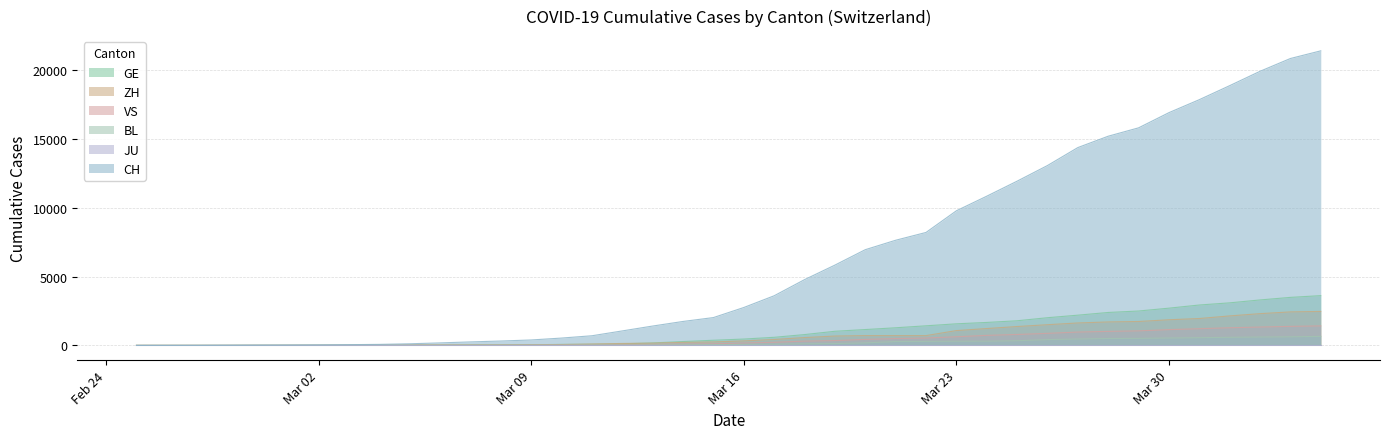

At which category is the sum across all series the highest?

2020-04-04